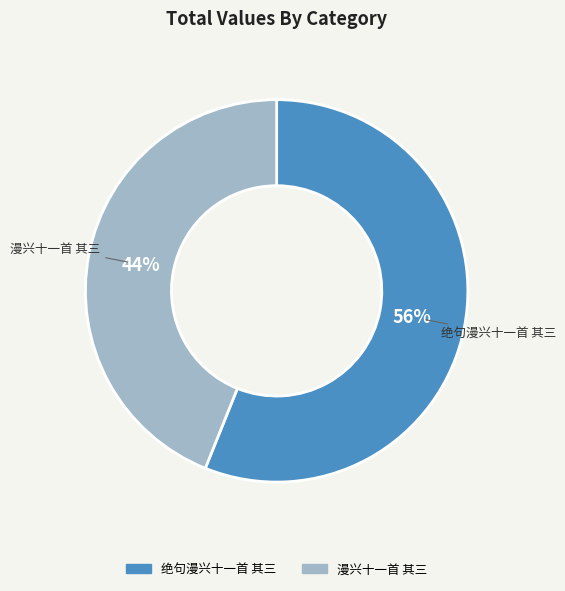

To the nearest percent, what is the combined percentage of 绝句漫兴十一首 其三 and 漫兴十一首 其三?

100%